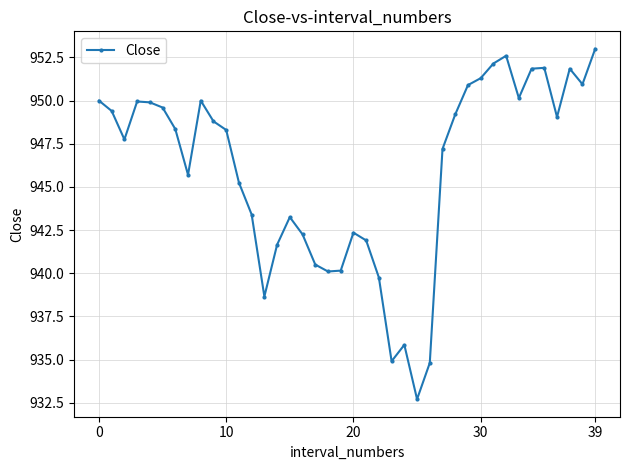

What is the value of the 15th point from the left?

941.7